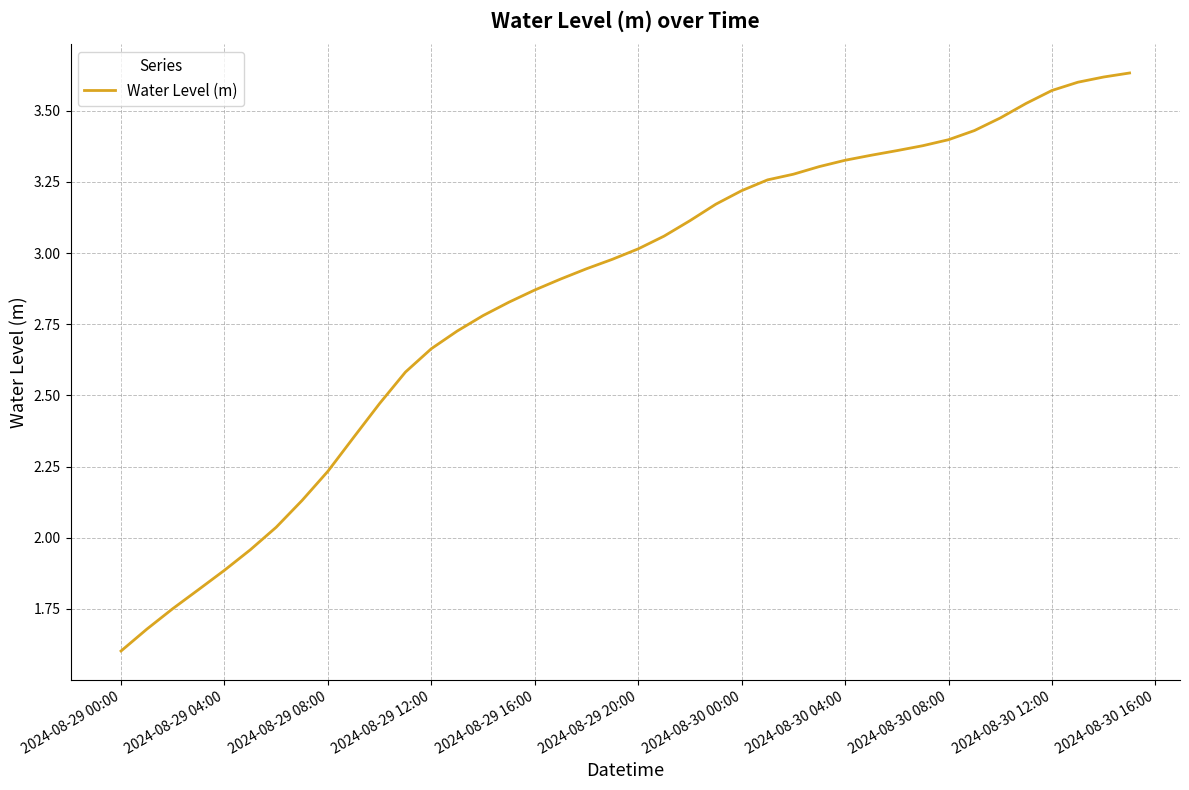

What is the minimum value shown in the chart?

1.6